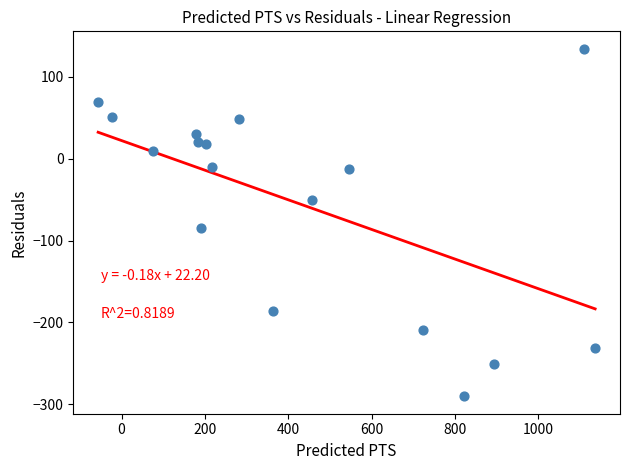

What is the range of X values (max minus min)?

1192.4